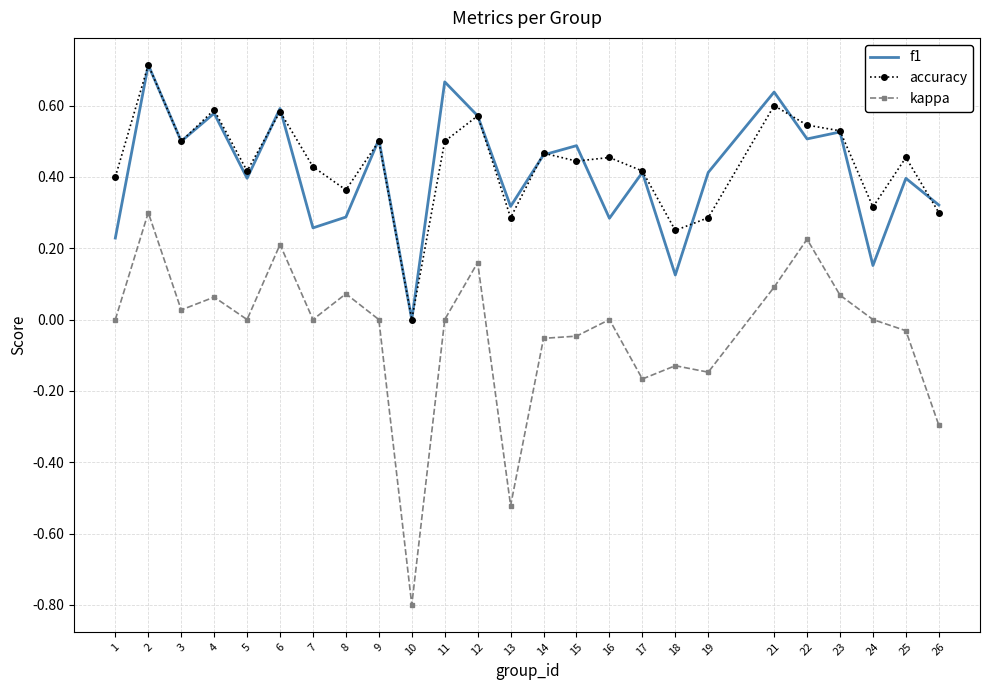

True or false: f1 and kappa cross at least once.

False